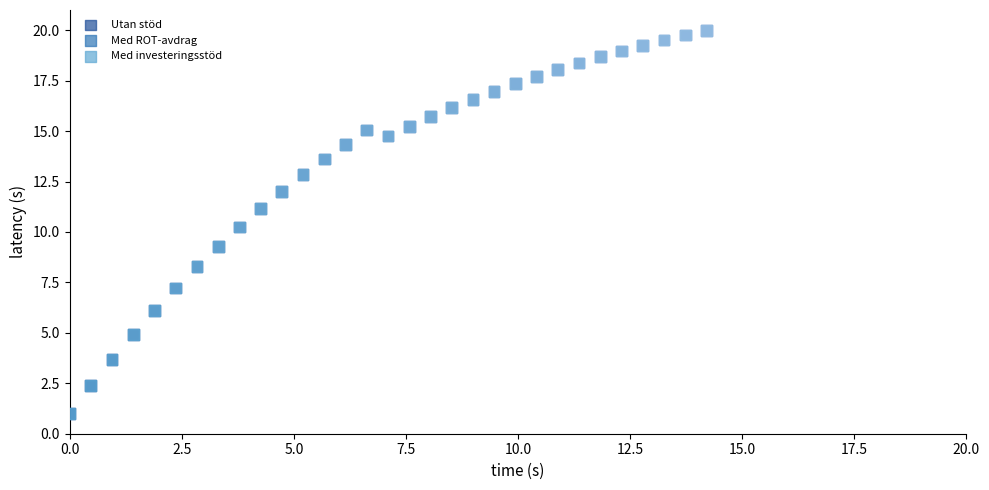

What are all the series names shown in the legend?

Utan stöd, Med ROT-avdrag, Med investeringsstöd